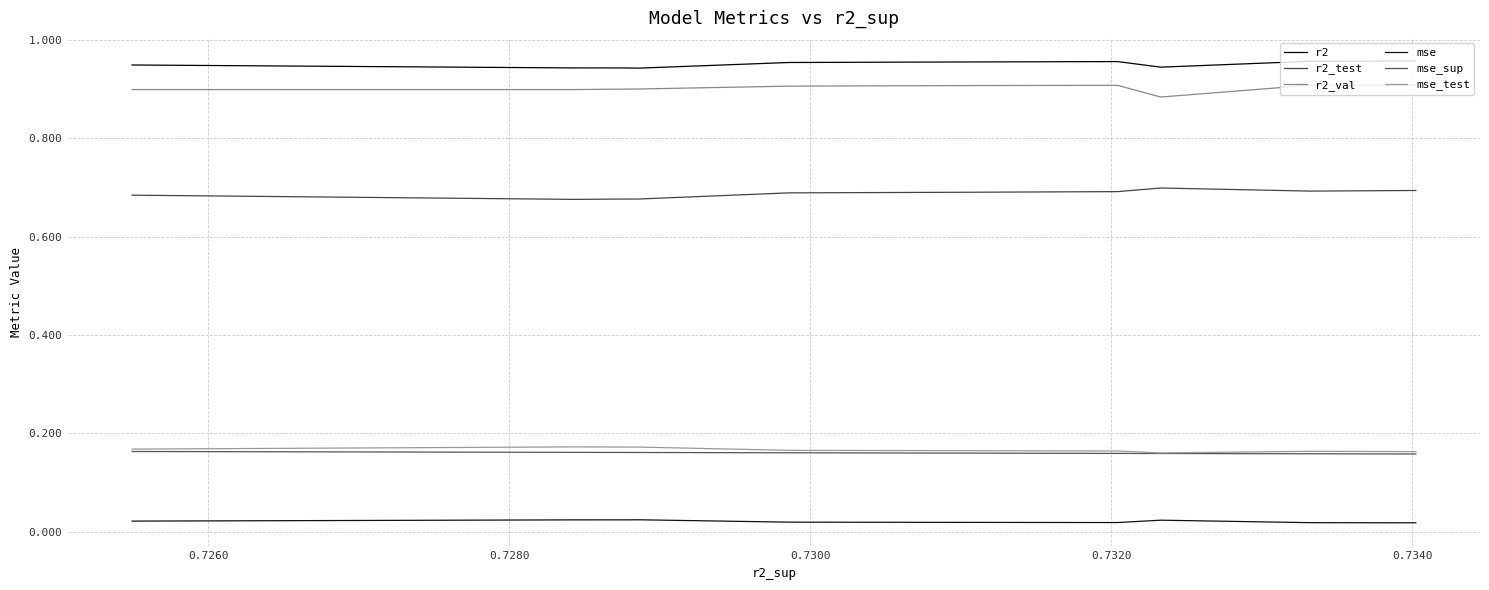

At how many categories does at least one series exceed 0?

10